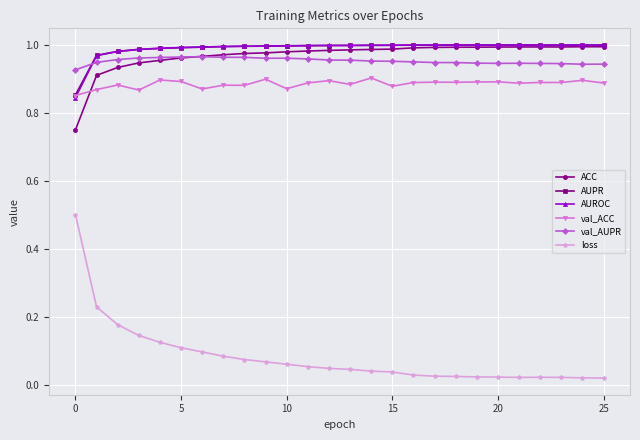

At how many categories does at least one series exceed 0?

26